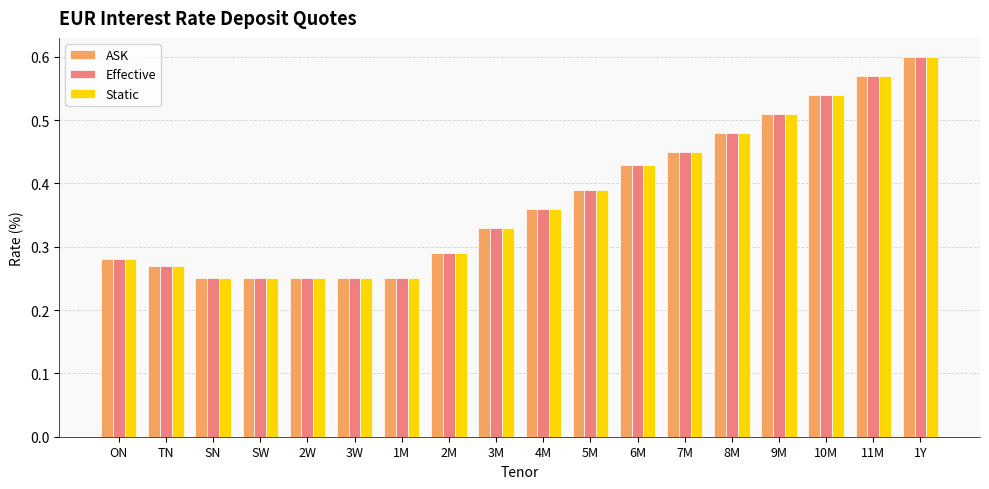

Which category has the highest value in the Effective series?

1Y